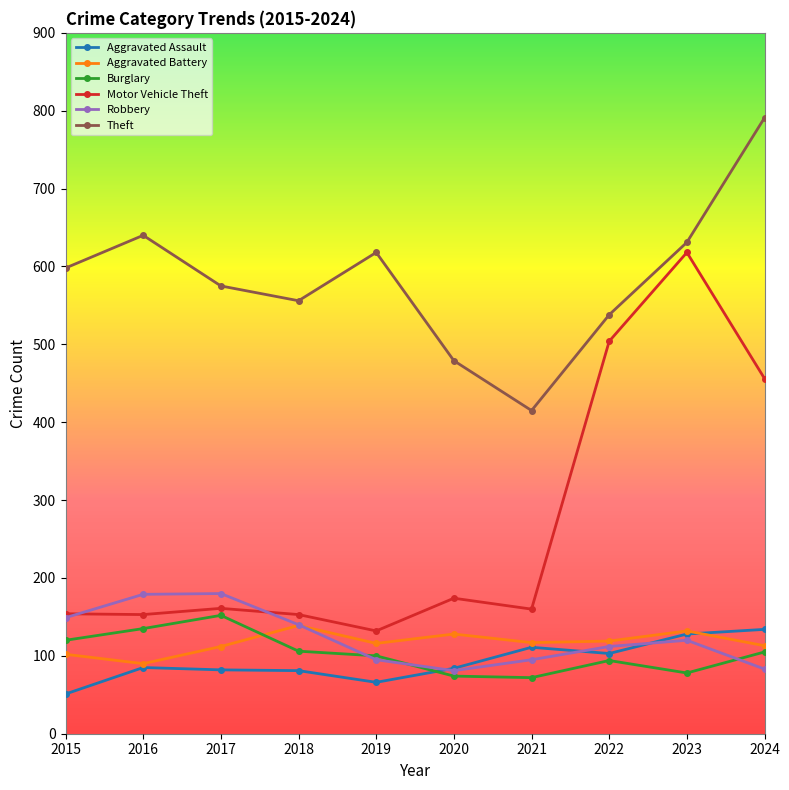

Which series has the widest spread of values?

Motor Vehicle Theft